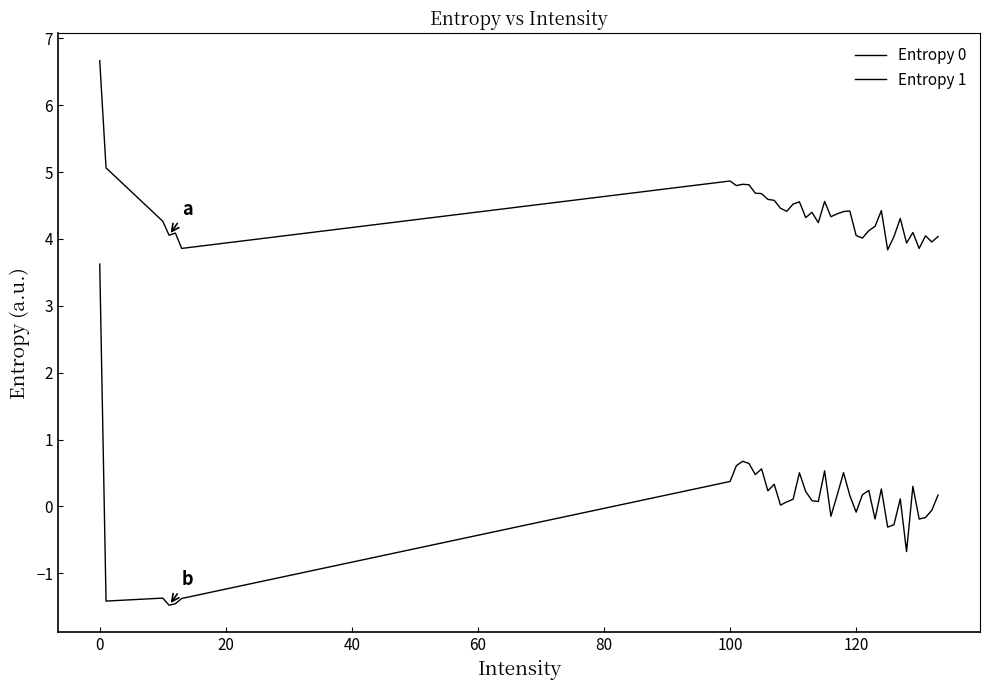

Reading left to right, extract all data points from this chart.

Entropy 0: 6.7	5.1	4.3	4.1	4.1	3.9	4.9	4.8	4.8	4.8	4.7	4.7	4.6	4.6	4.5	4.4	4.5	4.6	4.3	4.4	4.2	4.6	4.3	4.4	4.4	4.4	4.1	4.0	4.1	4.2	4.4	3.8	4.0	4.3	3.9	4.1	3.9	4.0	4.0	4.0
Entropy 1: 3.6	-1.4	-1.4	-1.5	-1.5	-1.4	0.4	0.6	0.7	0.6	0.5	0.6	0.2	0.3	0.0	0.1	0.1	0.5	0.2	0.1	0.1	0.5	-0.1	0.2	0.5	0.2	-0.1	0.2	0.2	-0.2	0.3	-0.3	-0.3	0.1	-0.7	0.3	-0.2	-0.2	-0.1	0.2